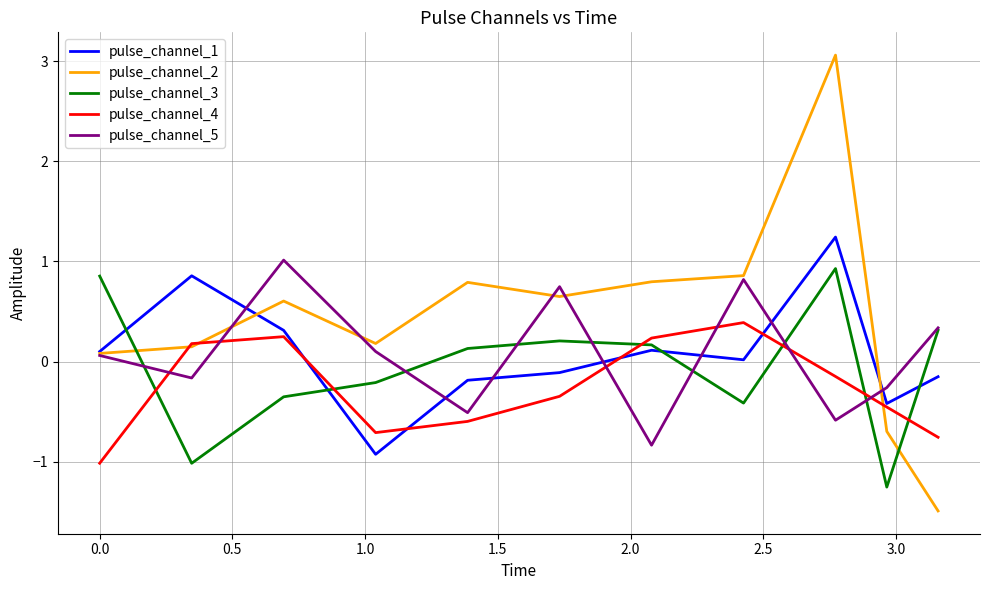

What is the minimum value for pulse_channel_4?

-1.0